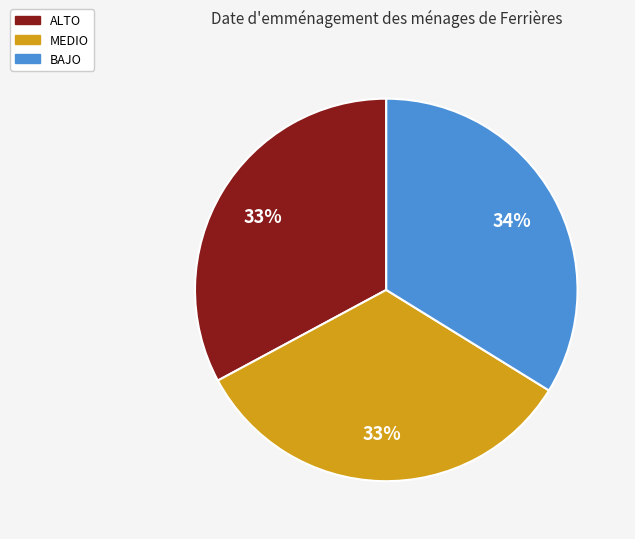

Is ALTO the majority of the pie?

No